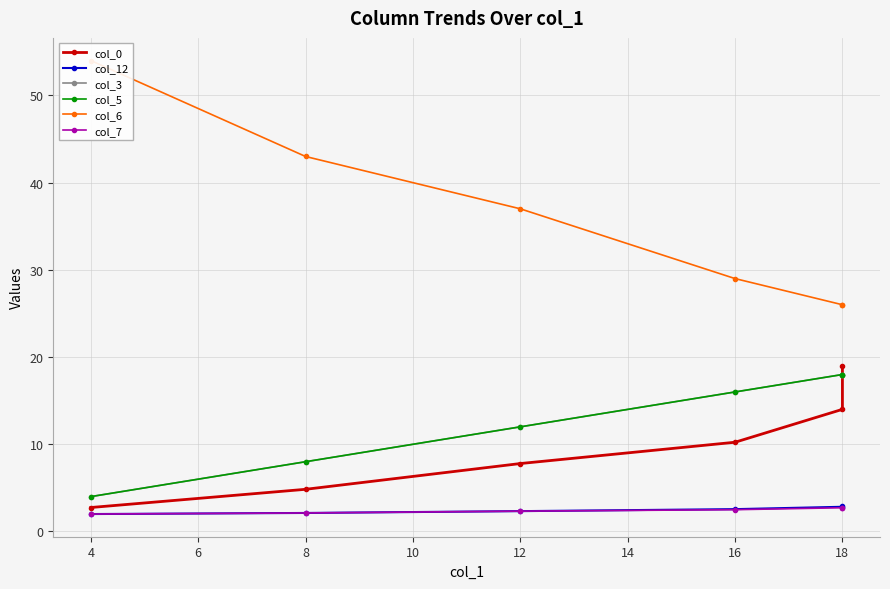

What is the difference between the maximum and minimum values in the col_7 series?

0.7